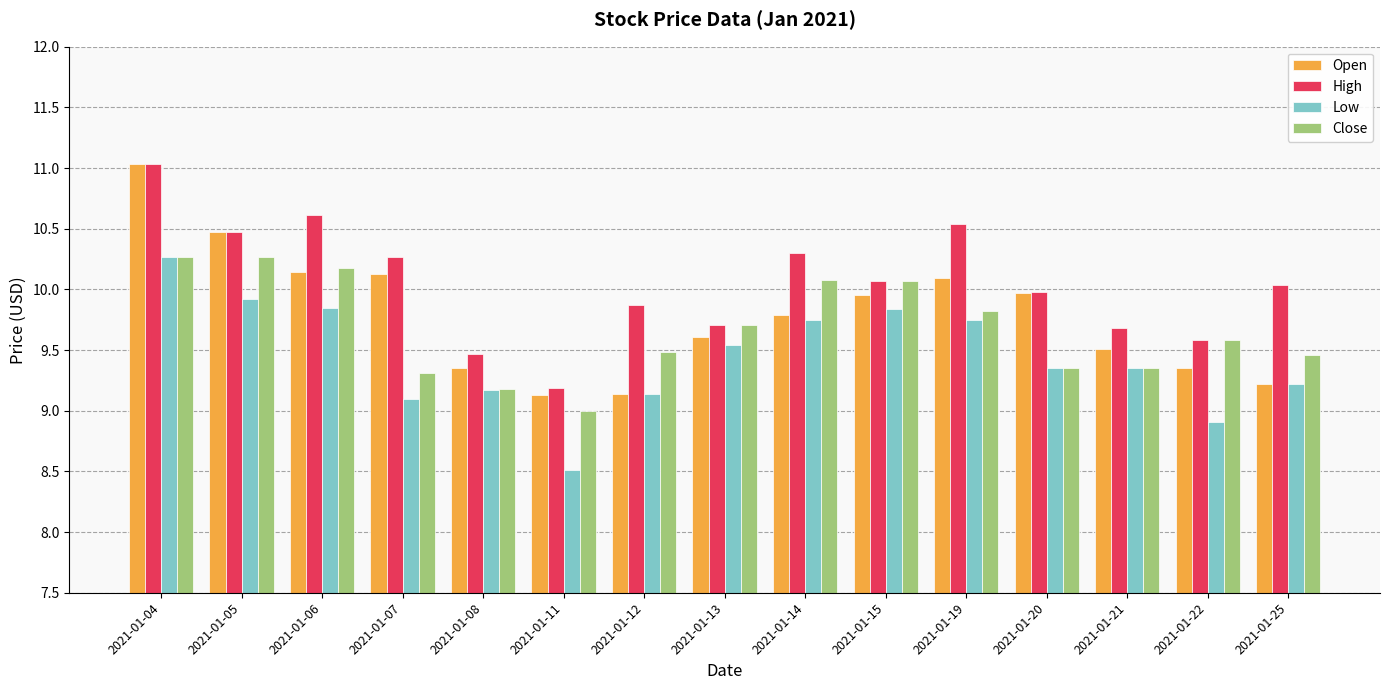

Are the bars horizontal?

No